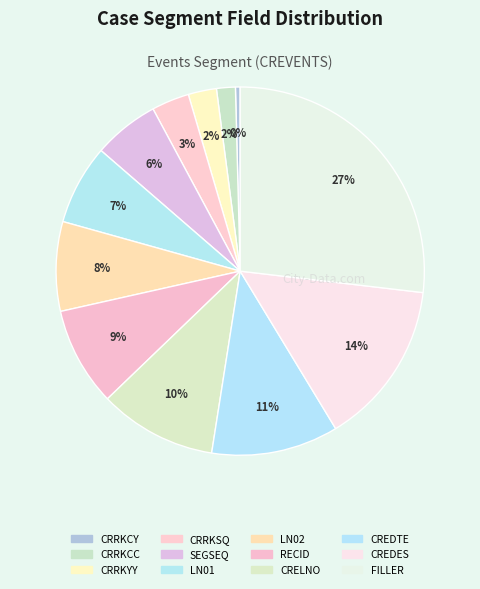

How many segments does this pie chart have?

12